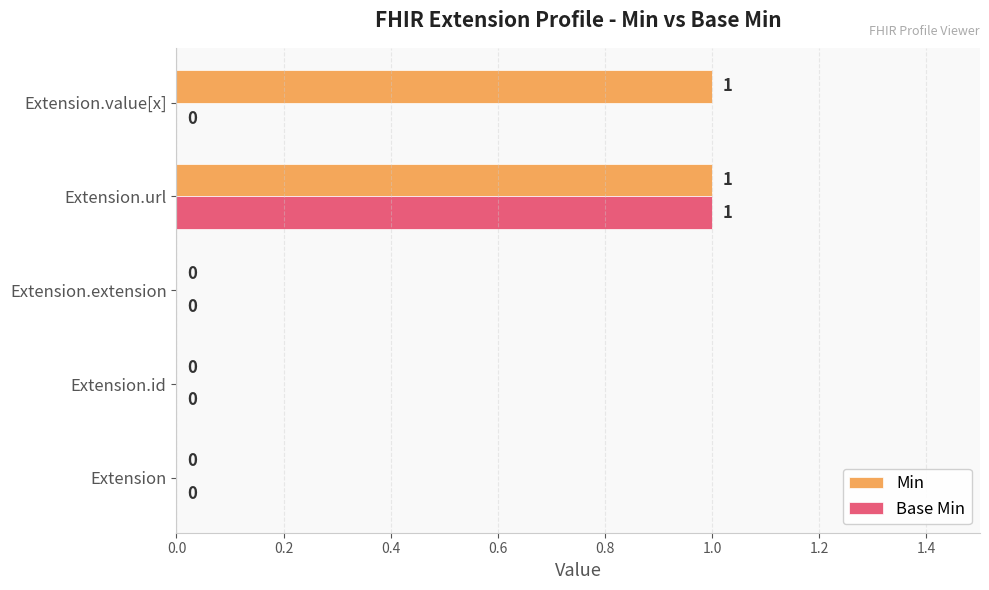

The value of Min at Extension.url is 2. True or false?

False